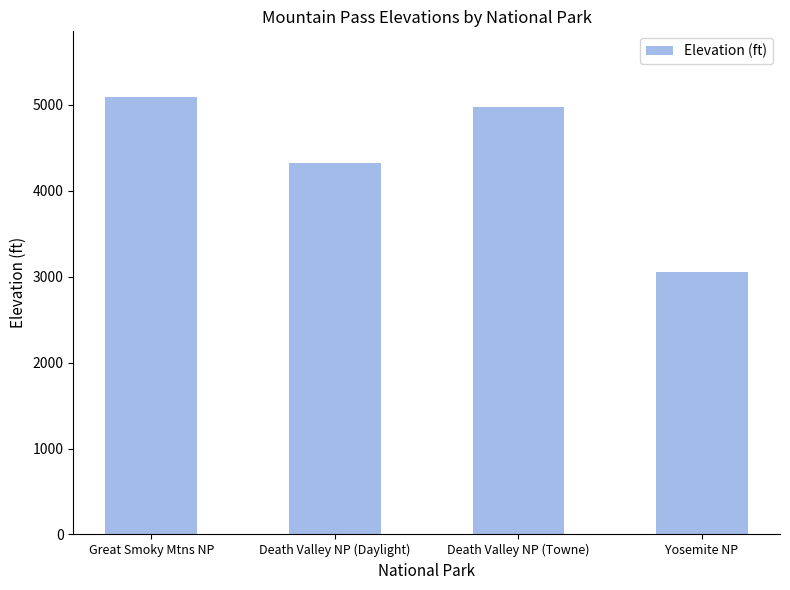

What is the smallest value displayed?

3052.2